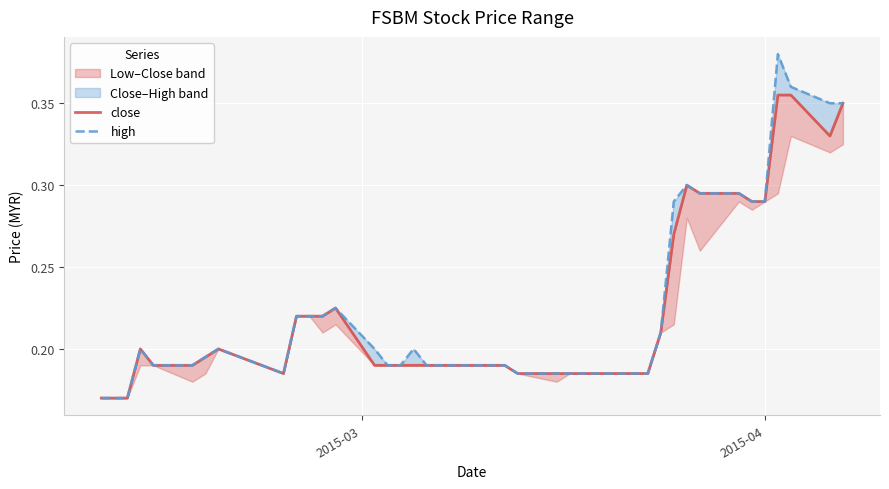

True or false: close has a value of 0.1 at 4.

False